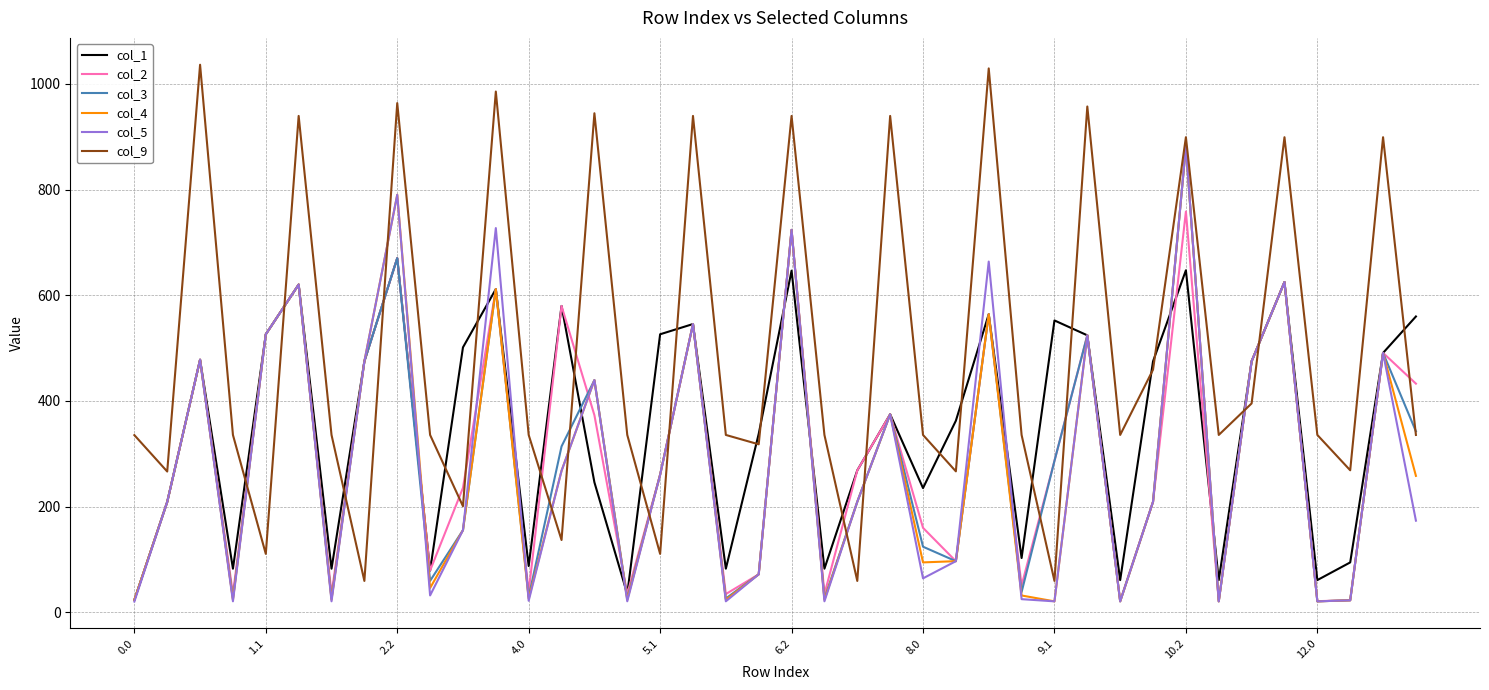

True or false: col_5 has more than 2 interior local peaks.

True